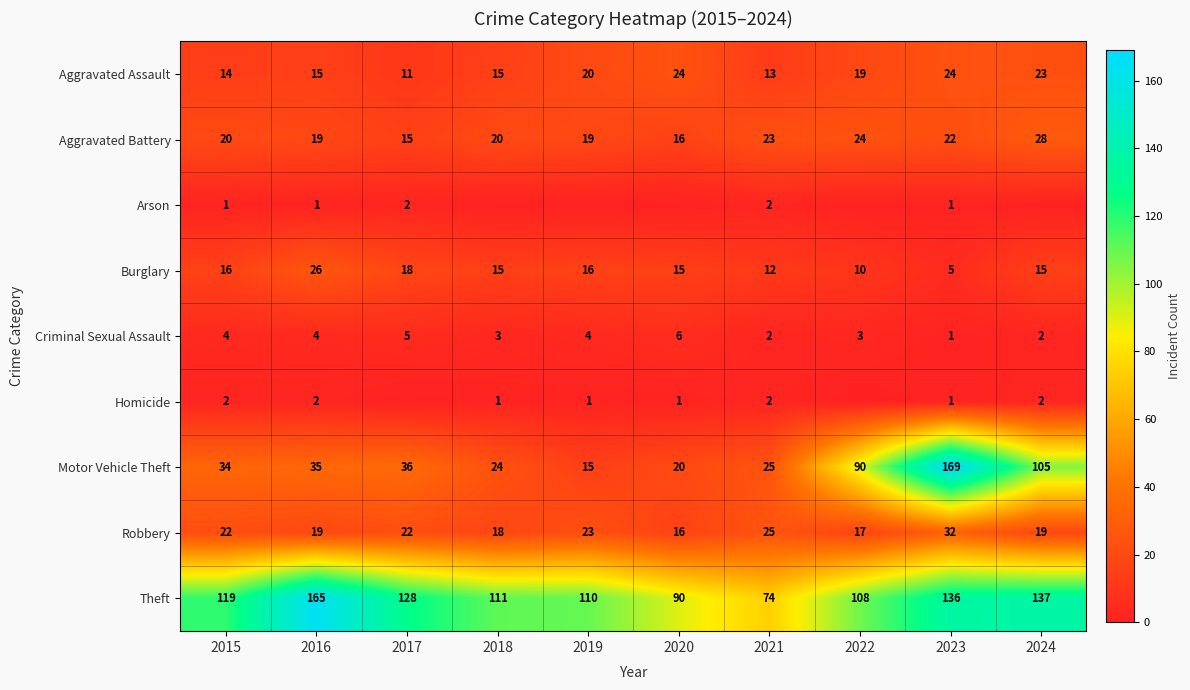

At which category is the sum across all series the highest?

2023